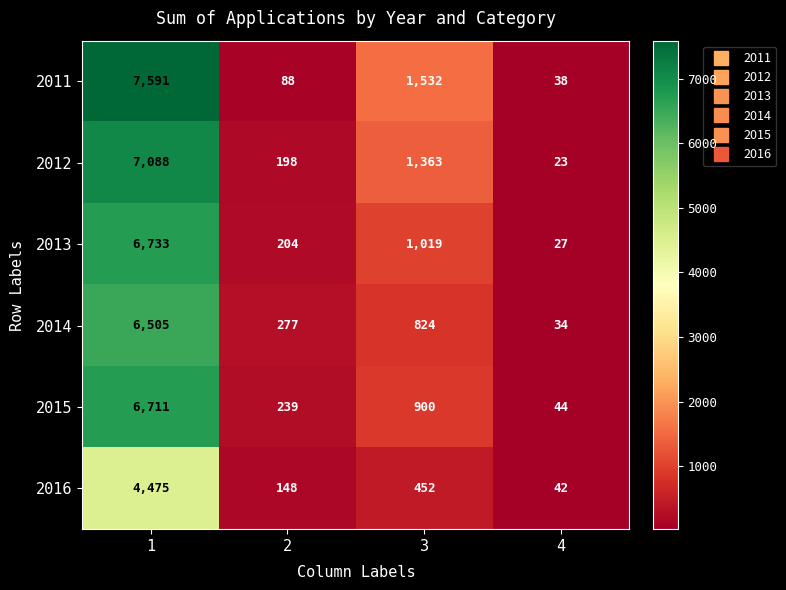

Reading left to right, extract all data points from this chart.

2011: 1=7591	2=88	3=1532	4=38
2012: 1=7088	2=198	3=1363	4=23
2013: 1=6733	2=204	3=1019	4=27
2014: 1=6505	2=277	3=824	4=34
2015: 1=6711	2=239	3=900	4=44
2016: 1=4475	2=148	3=452	4=42